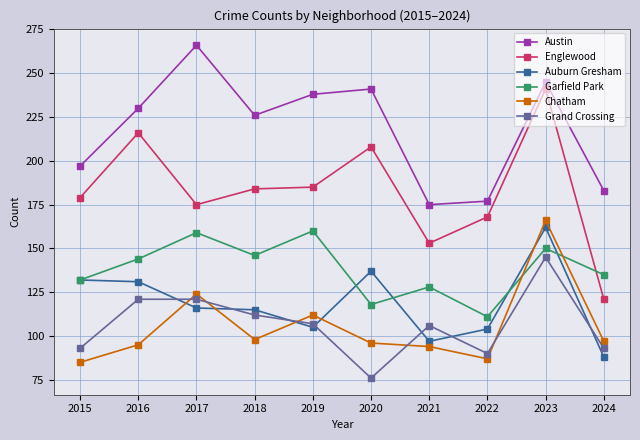

True or false: Auburn Gresham has more than 0 points higher than both neighbors.

True